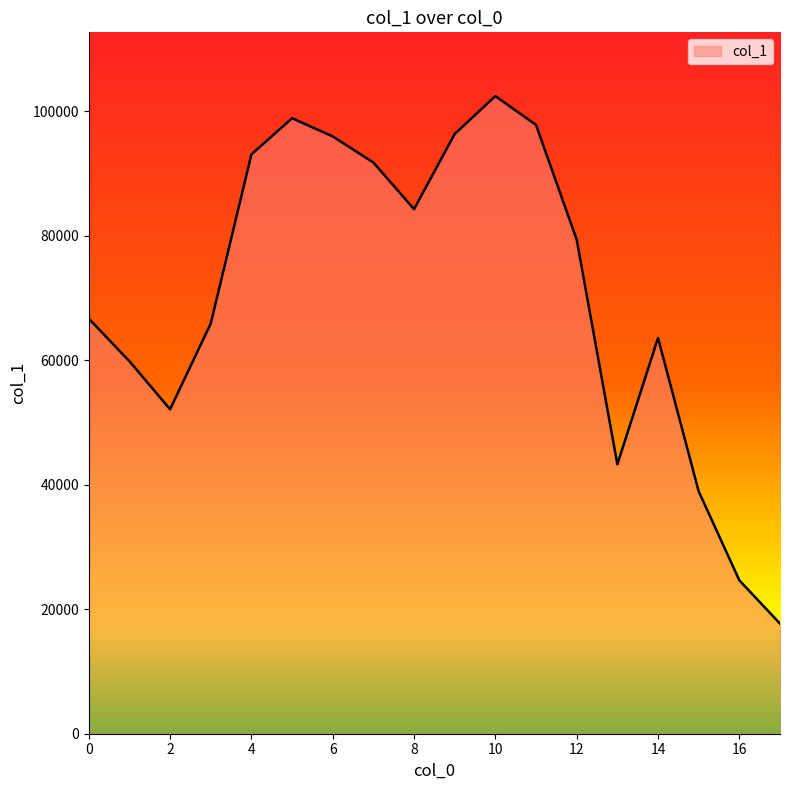

What is the difference between the maximum and minimum values?

84739